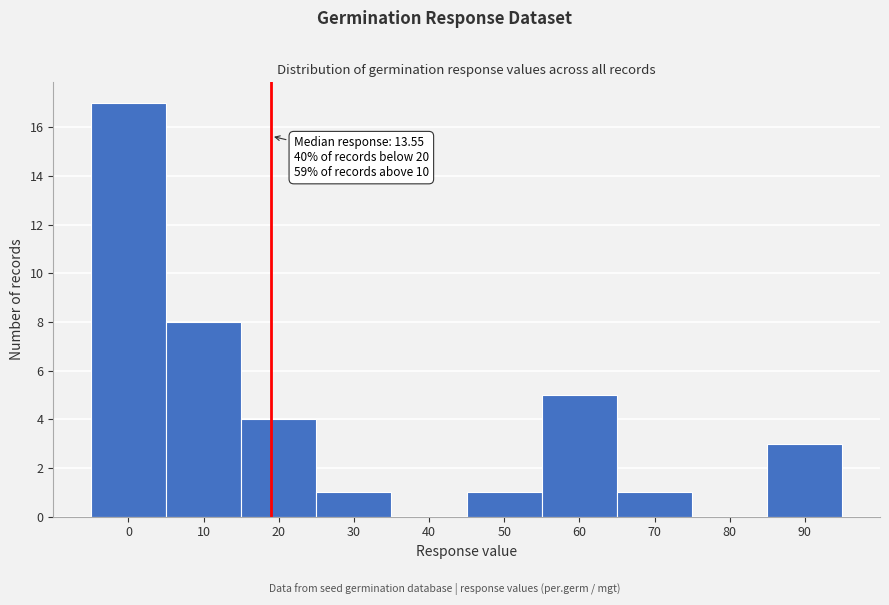

Reading left to right, extract all data points from this chart.

0=17	10=8	20=4	30=1	40=0	50=1	60=5	70=1	80=0	90=3